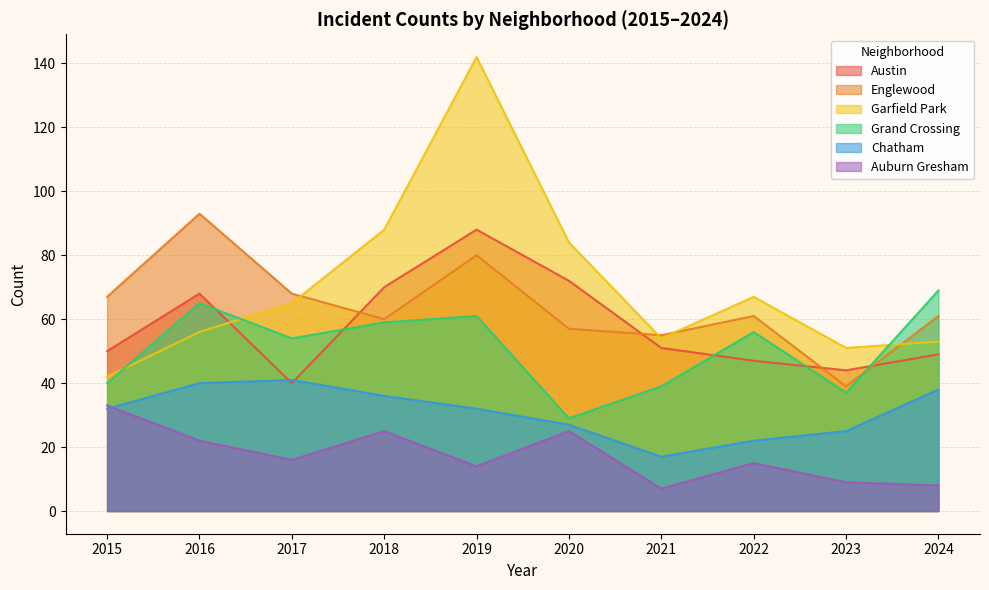

At which label does Chatham first exceed 32?

2016